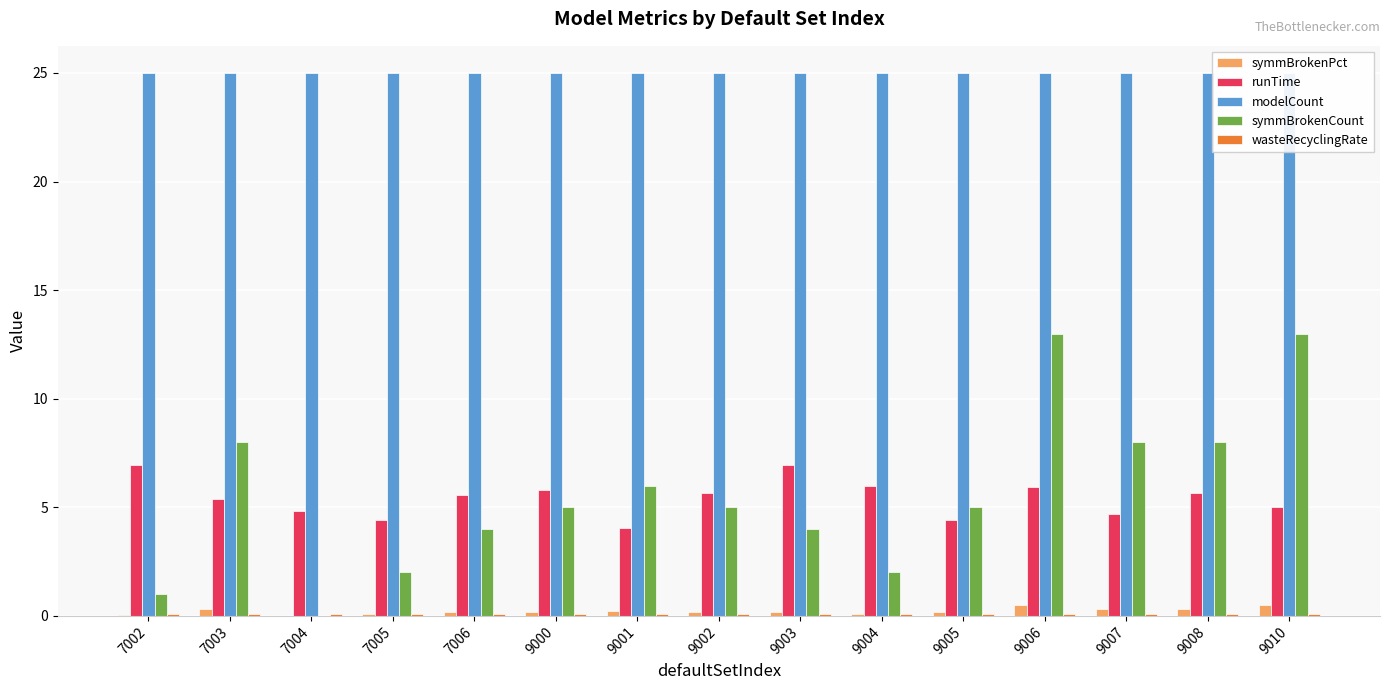

What is the value of the wasteRecyclingRate bar at the 7th from the left?

0.1